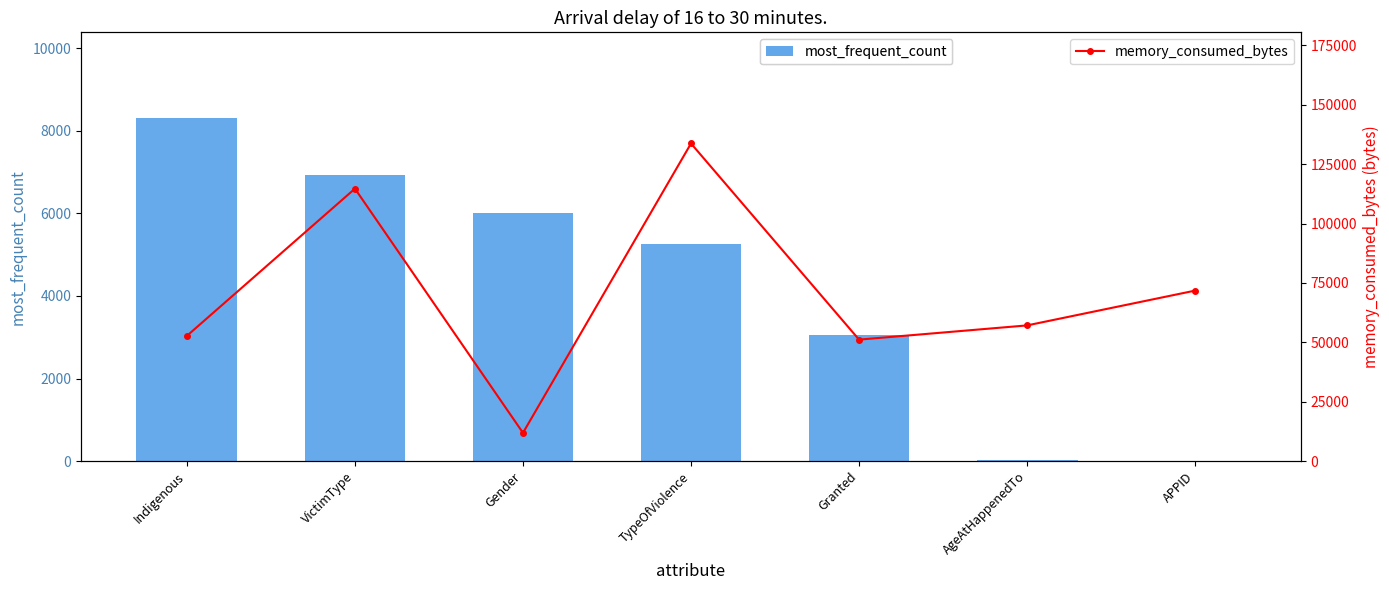

List the series in order of their overall mean, highest first.

memory_consumed_bytes, most_frequent_count